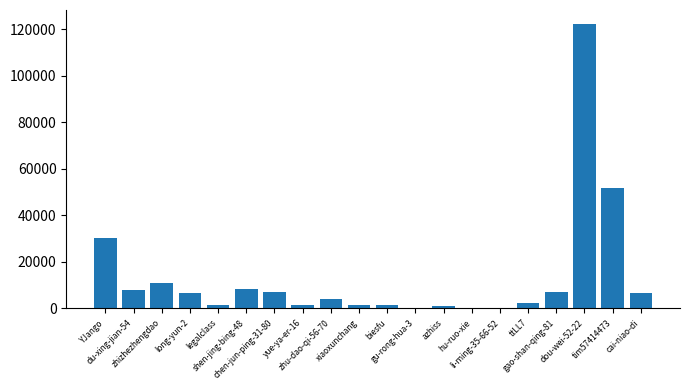

What is the maximum value shown in the chart?

122259